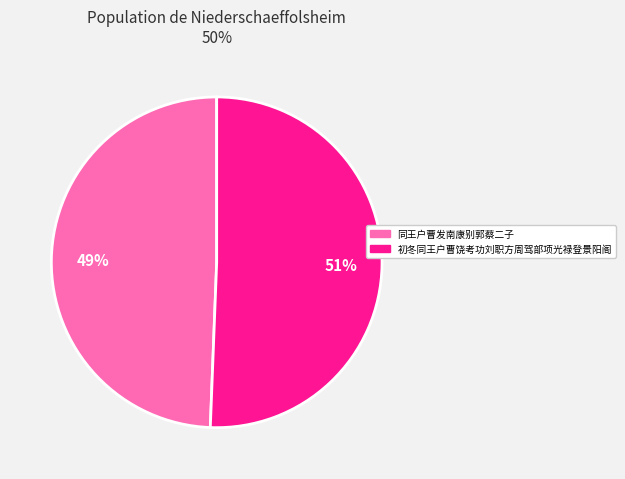

To the nearest percent, what is the average slice percentage?

50%